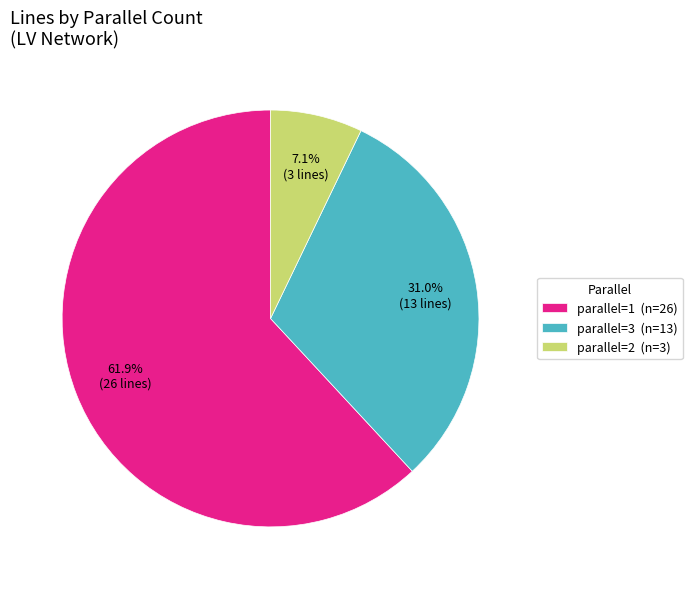

What percentage do parallel=3 (n=13) and parallel=1 (n=26) together represent?

92.9%